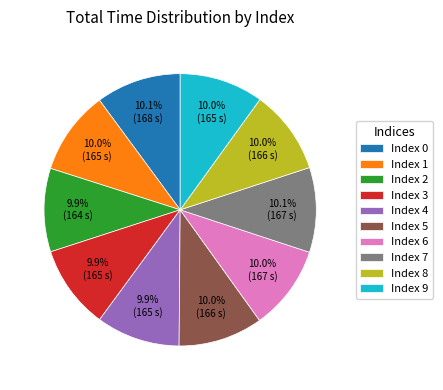

Combined, what portion of the pie is Index 2 and Index 3?

19.8%